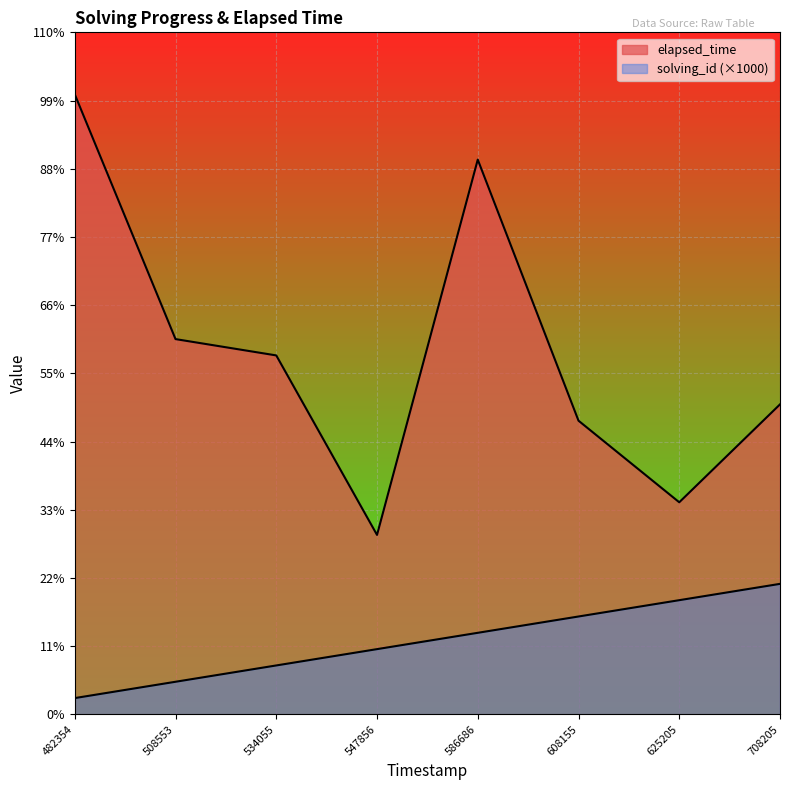

Is it true that elapsed_time equals 5608 at 625205?

False